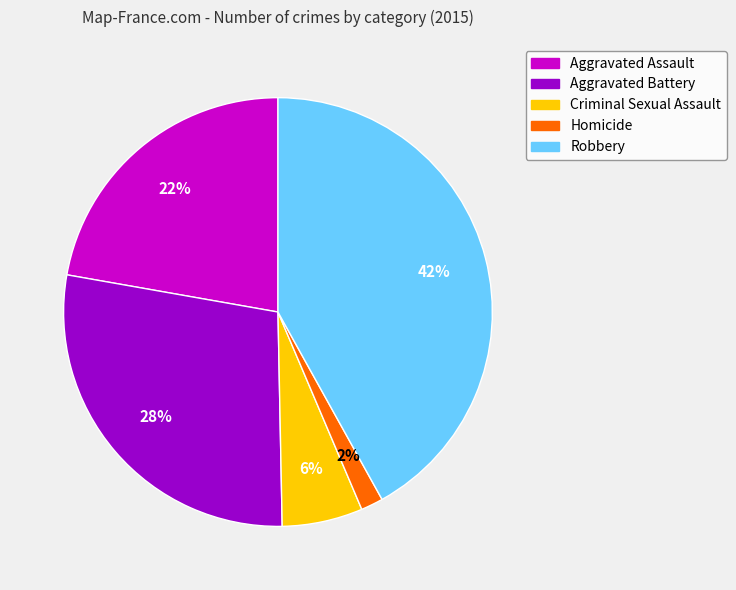

Which has a higher value, Aggravated Assault or Criminal Sexual Assault?

Aggravated Assault